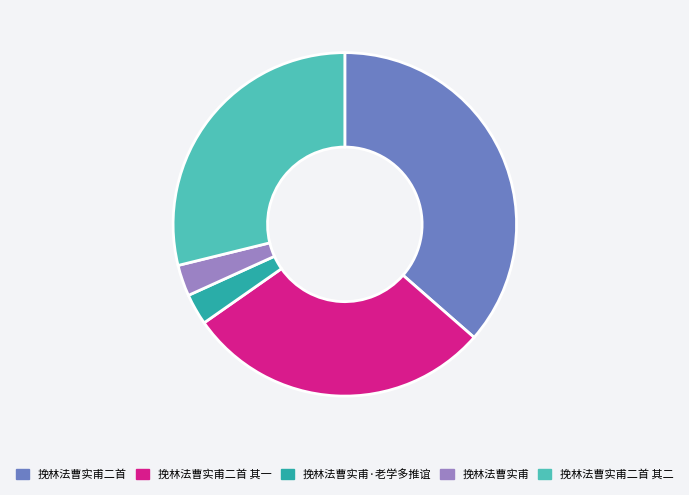

Is it true that 挽林法曹实甫 is 18% of the pie?

False